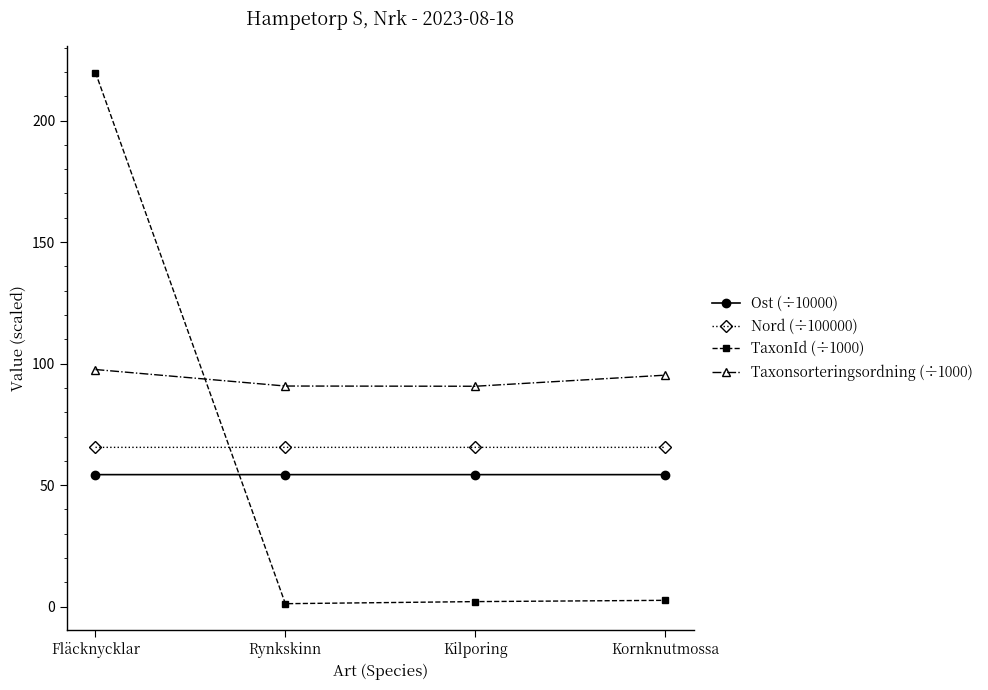

What is the highest value of the TaxonId (÷1000) series?

219.8